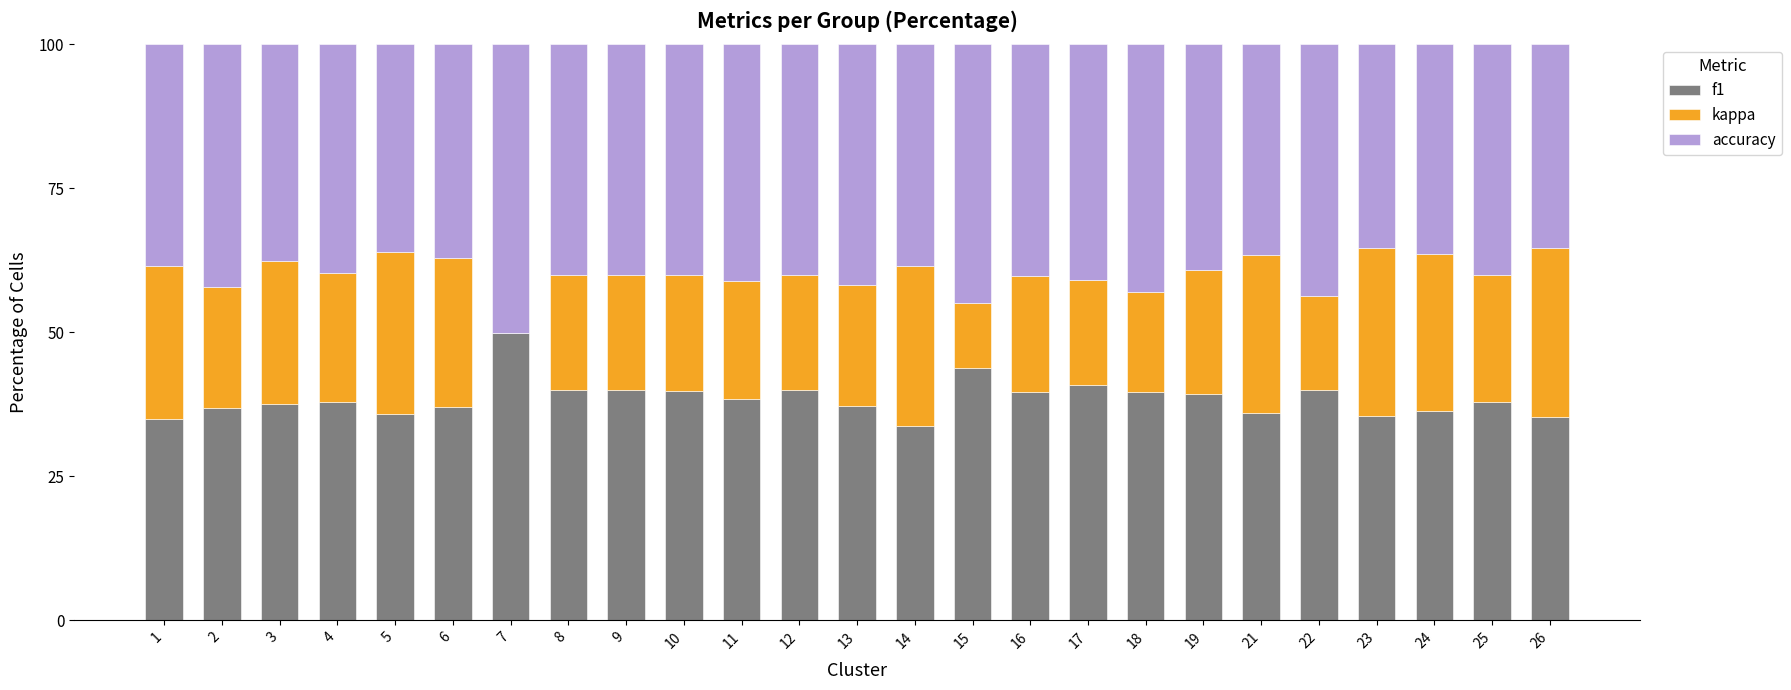

What are all the series names shown in the legend?

f1, kappa, accuracy